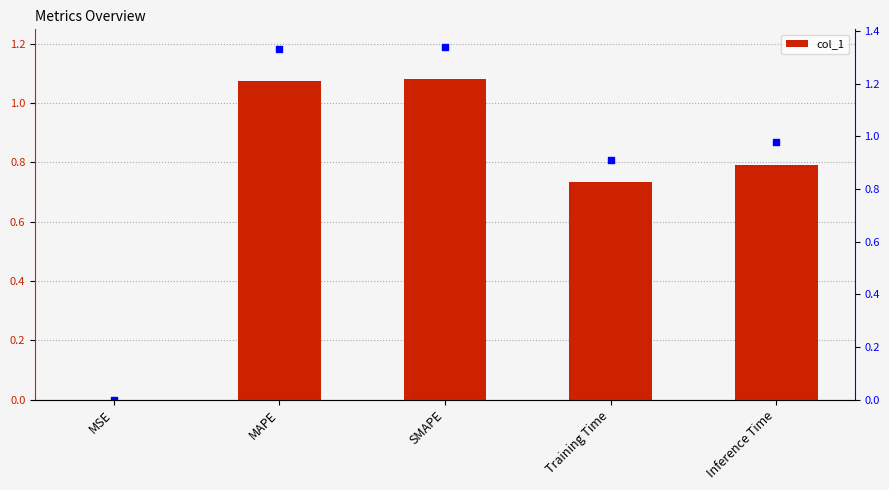

What is the change in value from Training Time to Inference Time?

+0.1